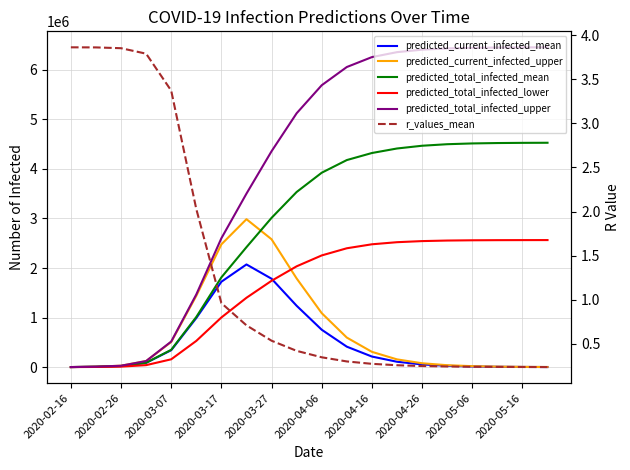

True or false: predicted_total_infected_upper and predicted_total_infected_mean cross at least once.

False